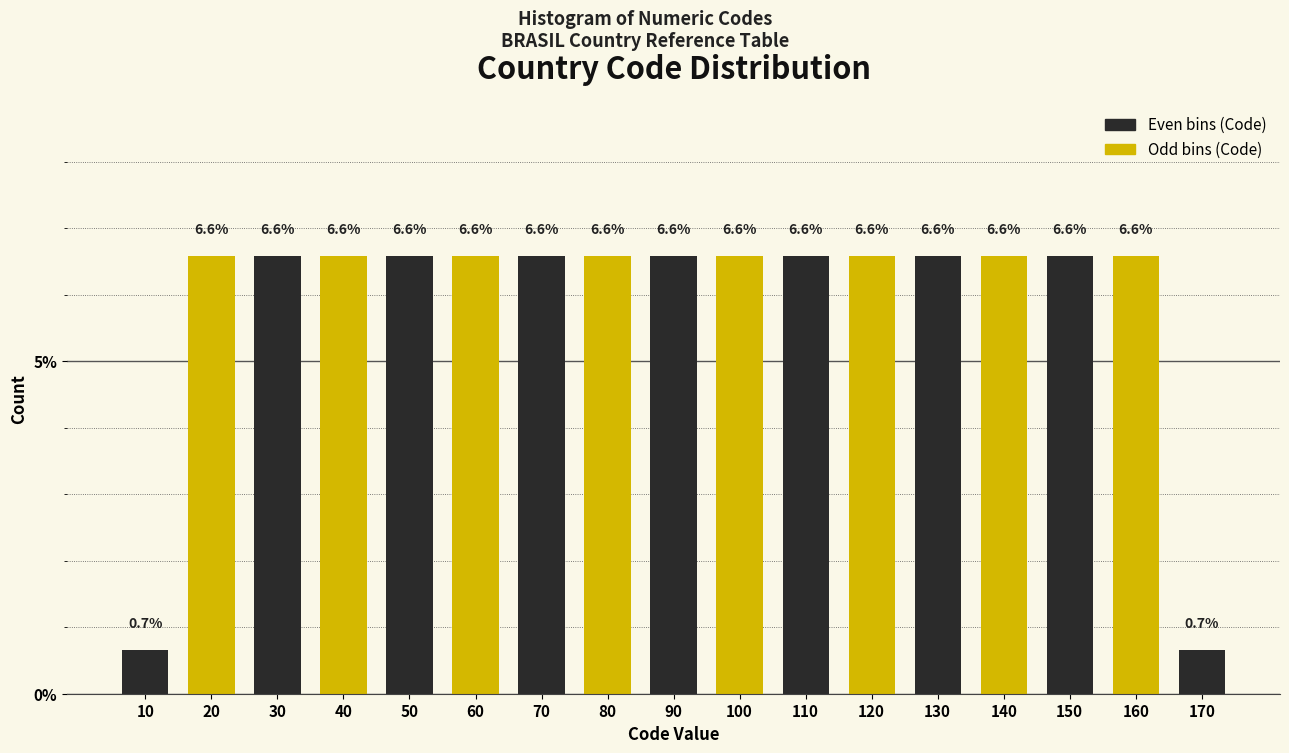

Reading right to left, transcribe all the data shown in this chart.

170=0.7	160=6.6	150=6.6	140=6.6	130=6.6	120=6.6	110=6.6	100=6.6	90=6.6	80=6.6	70=6.6	60=6.6	50=6.6	40=6.6	30=6.6	20=6.6	10=0.7